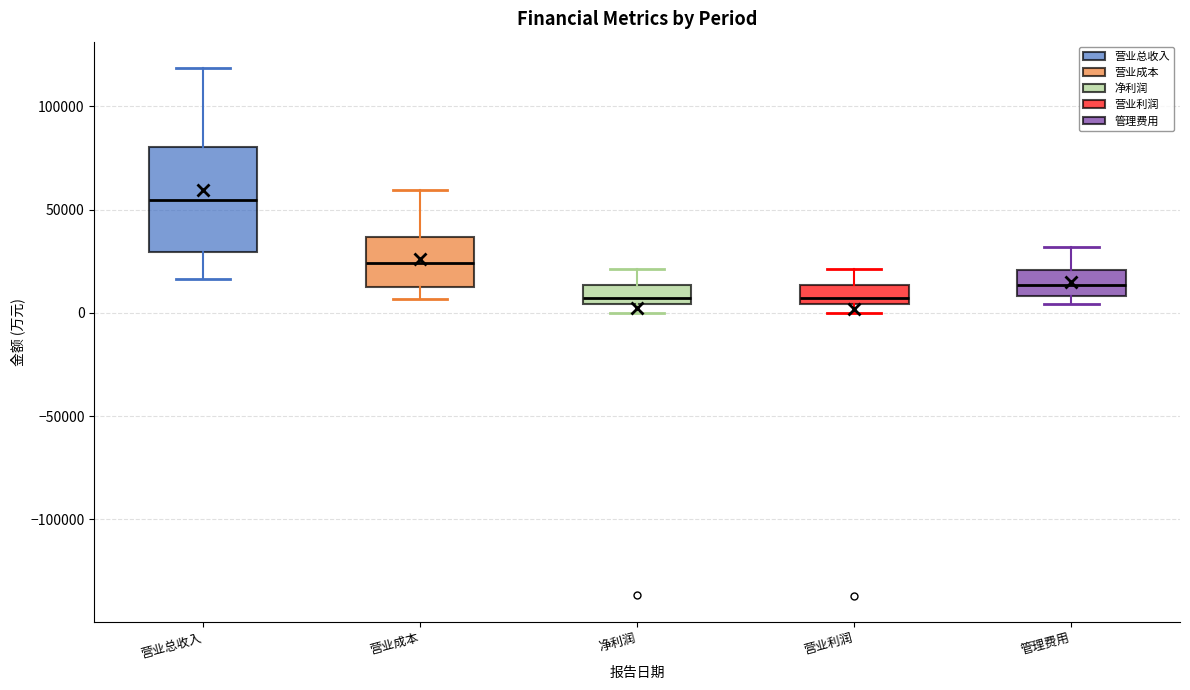

Which box's median line is the highest?

营业总收入